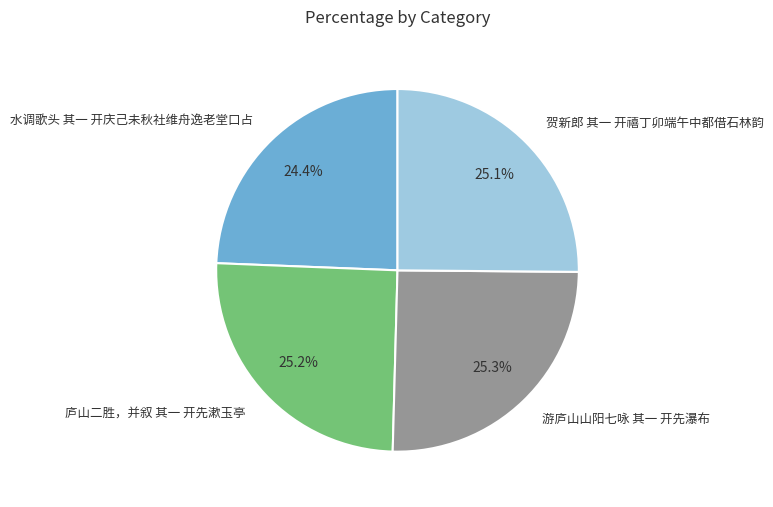

What percentage do 游庐山山阳七咏 其一 开先瀑布 and 水调歌头 其一 开庆己未秋社维舟逸老堂口占 together represent?

49.7%